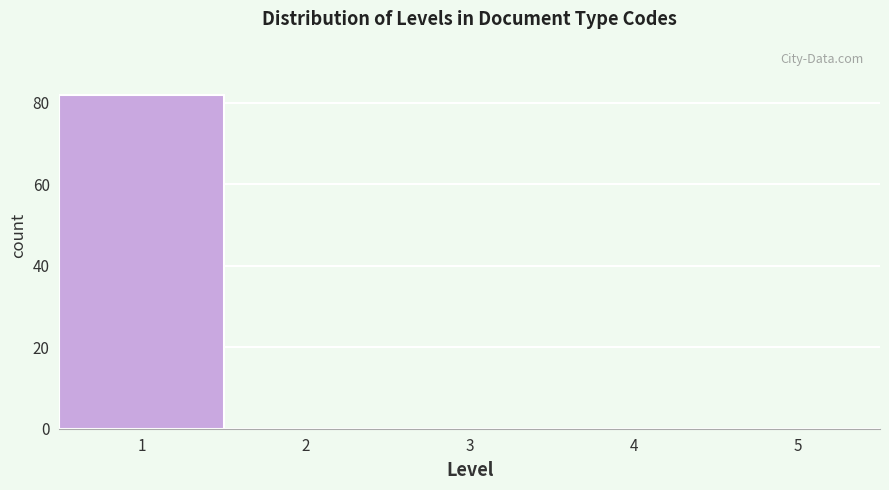

Reading left to right, list every bar in this chart as the range it spans on the x-axis followed by its height. The values are not printed on the chart, so give them approximately, as read against the axis.

0.5 to 1.5: 82
1.5 to 2.5: 0
2.5 to 3.5: 0
3.5 to 4.5: 0
4.5 to 5.5: 0